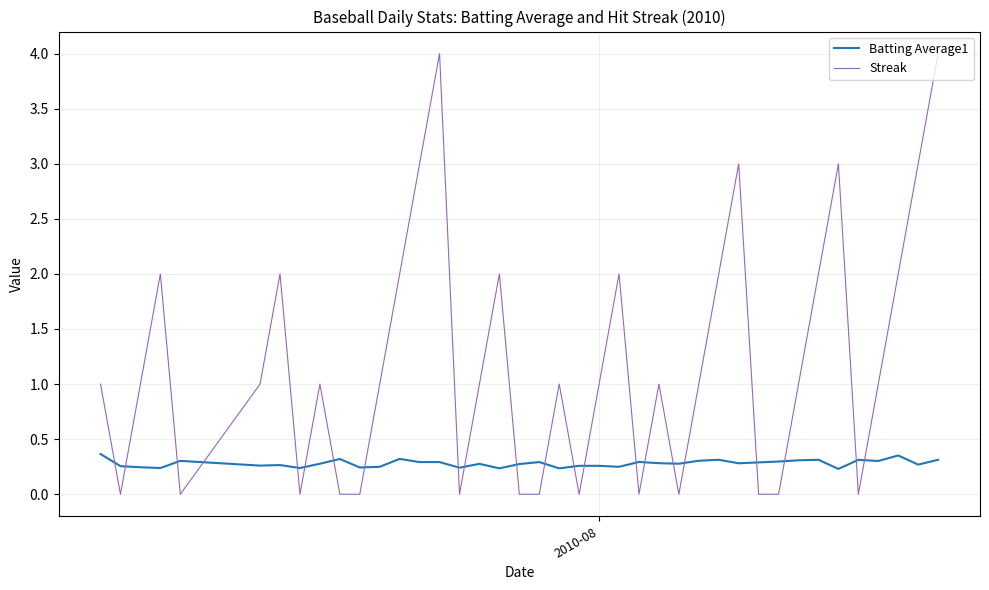

Which series has the largest total across all categories?

Streak